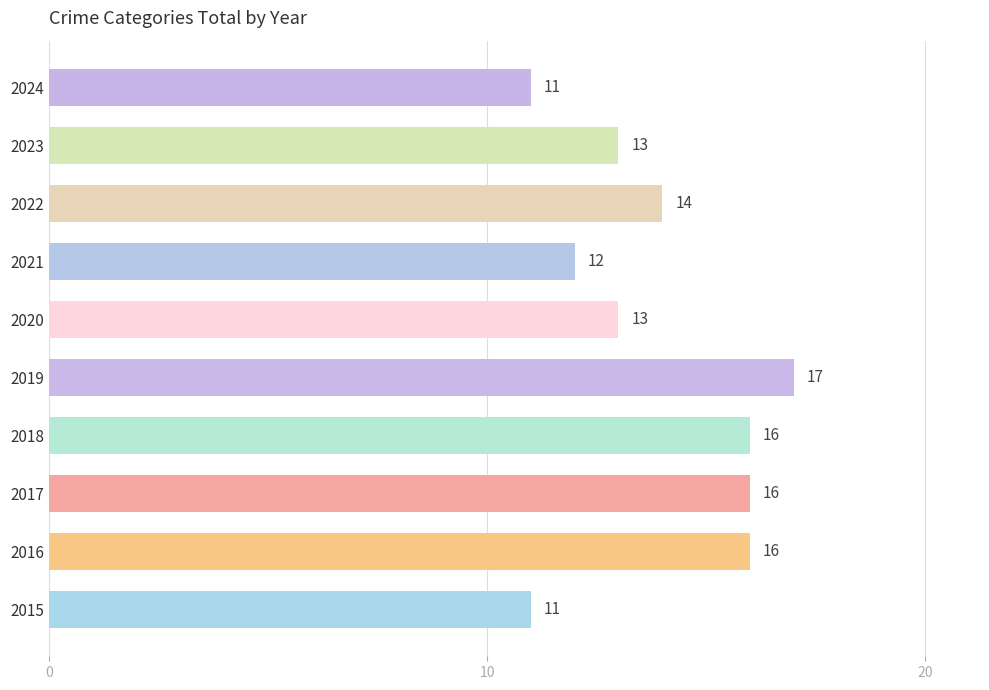

What is the maximum value shown in the chart?

17